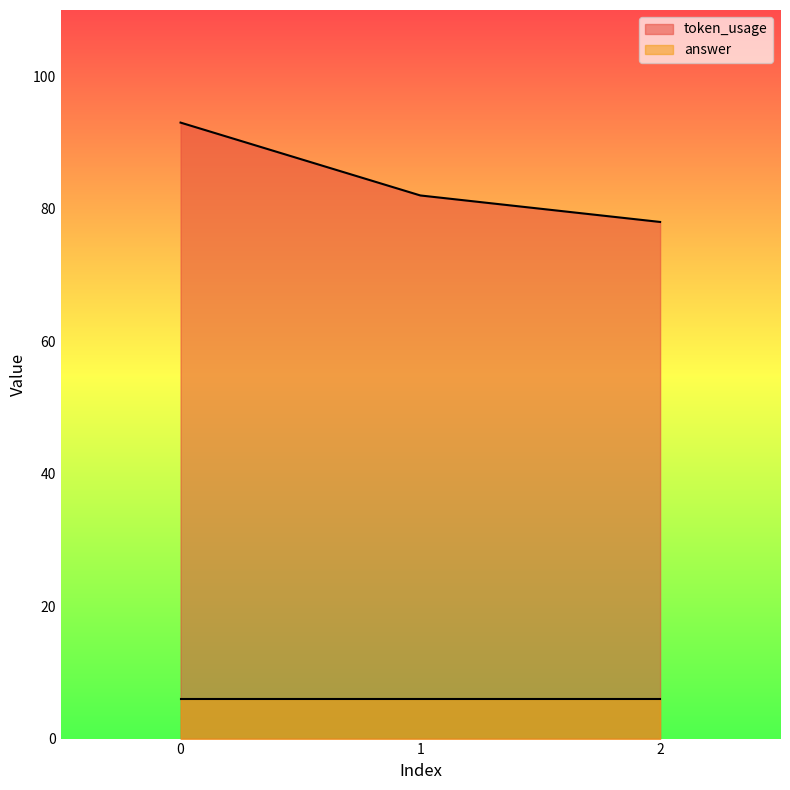

What is the greatest value displayed?

93